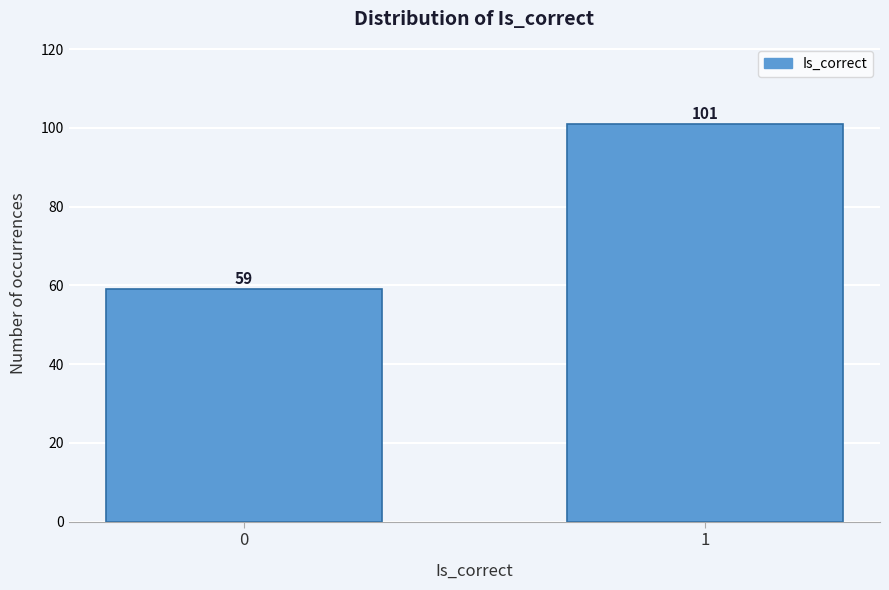

Reading left to right, what are all the values shown in this chart?

59	101